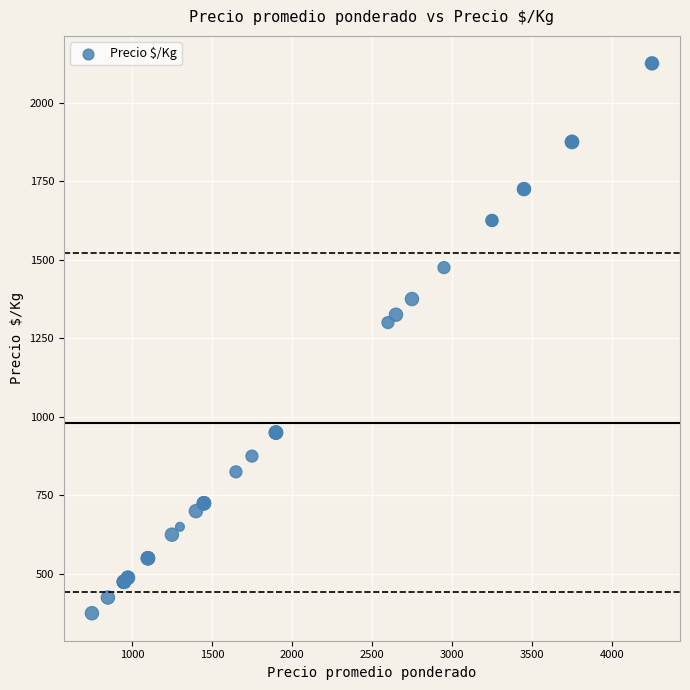

What Y value in the scatter plot is closest to 1250?

1300